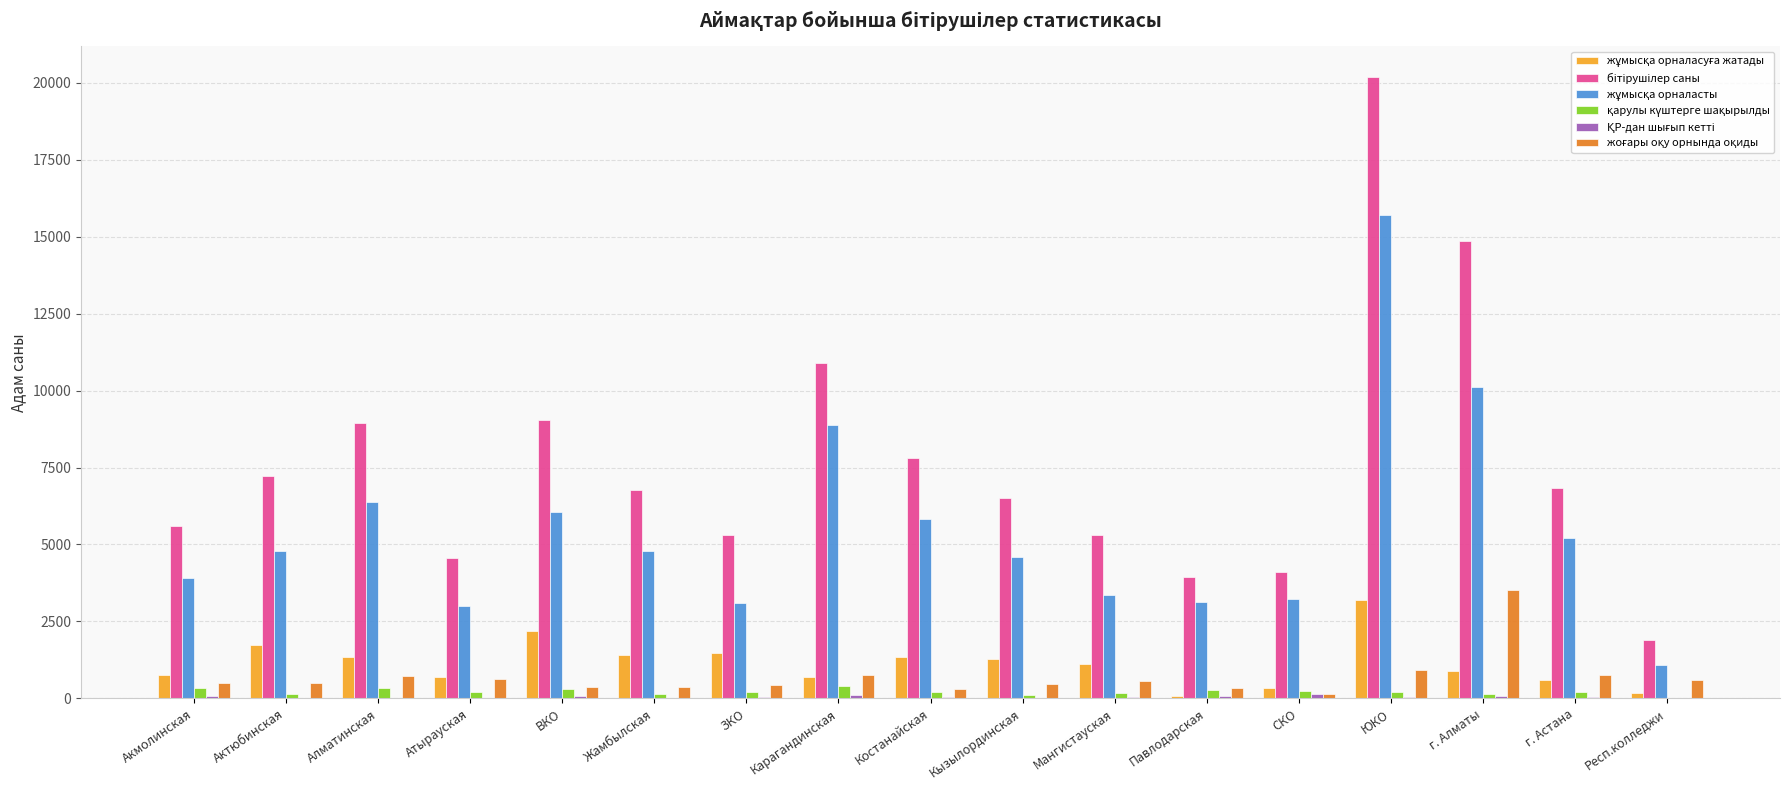

What is the greatest value displayed?

20171